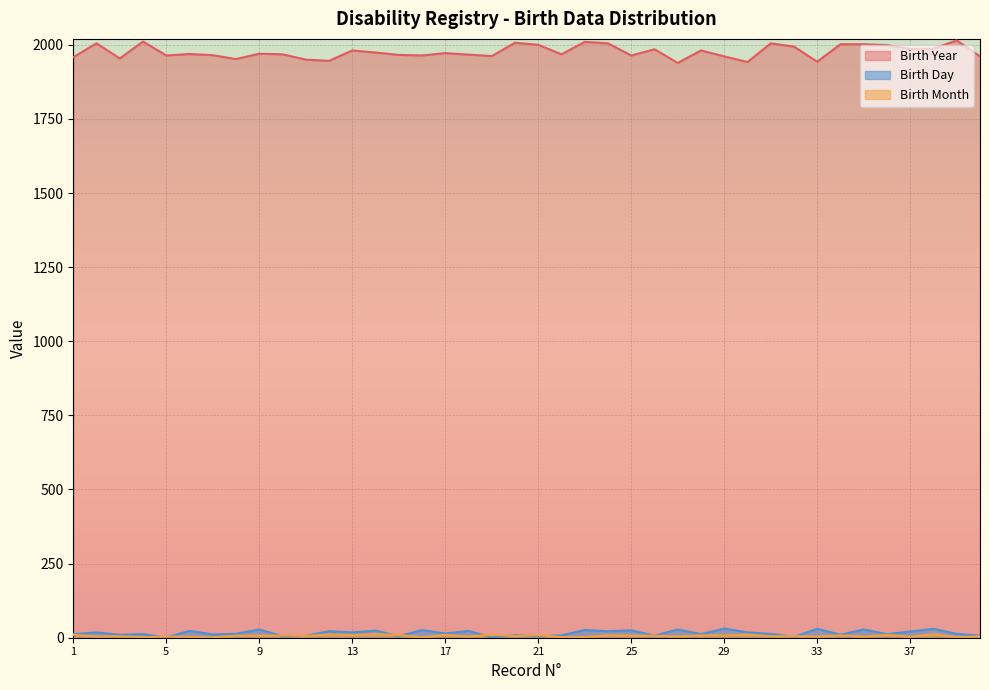

True or false: Birth Year has a value of 1939 at 27.

True